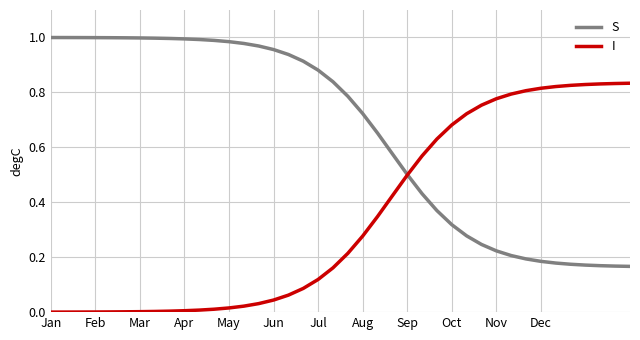

Which series has the largest total across all categories?

S